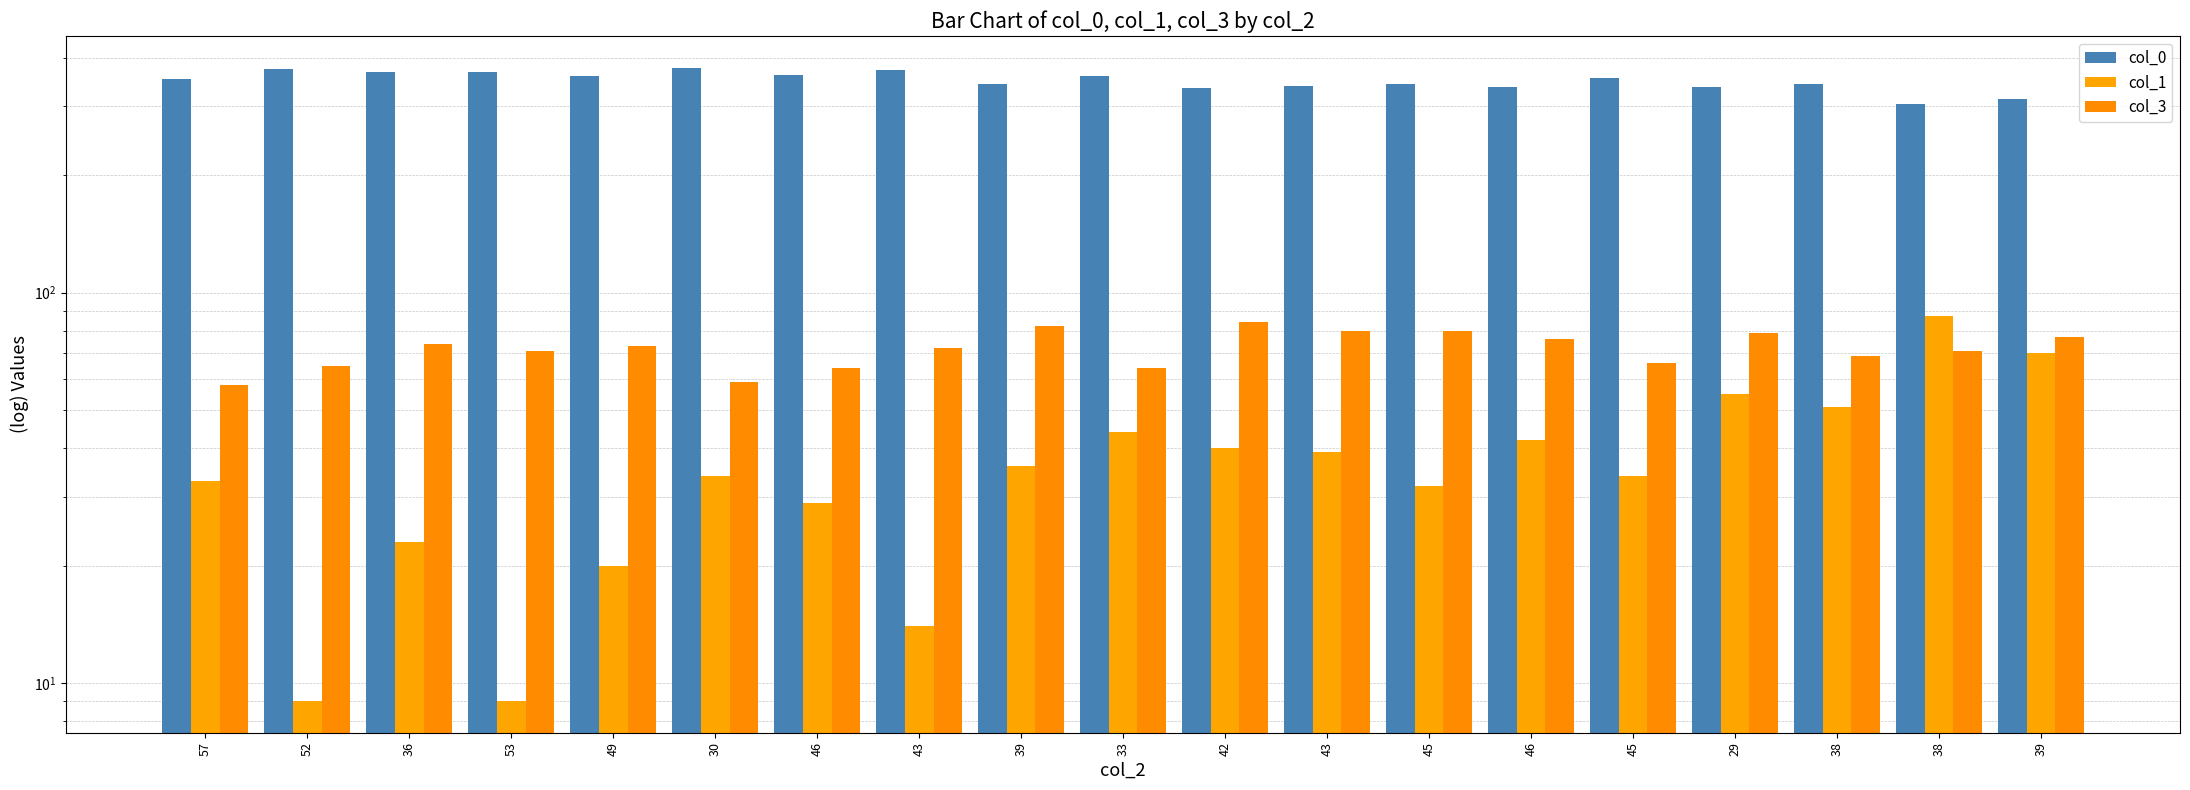

Reading left to right, list all the values displayed in this chart.

col_0: 57=352	52=374	36=367	53=367	49=358	30=377	46=361	43=371	39=343	33=359	42=334	43=338	45=343	46=336	45=355	29=337	38=342	38=304	39=314
col_1: 57=33	52=9	36=23	53=9	49=20	30=34	46=29	43=14	39=36	33=44	42=40	43=39	45=32	46=42	45=34	29=55	38=51	38=87	39=70
col_3: 57=58	52=65	36=74	53=71	49=73	30=59	46=64	43=72	39=82	33=64	42=84	43=80	45=80	46=76	45=66	29=79	38=69	38=71	39=77